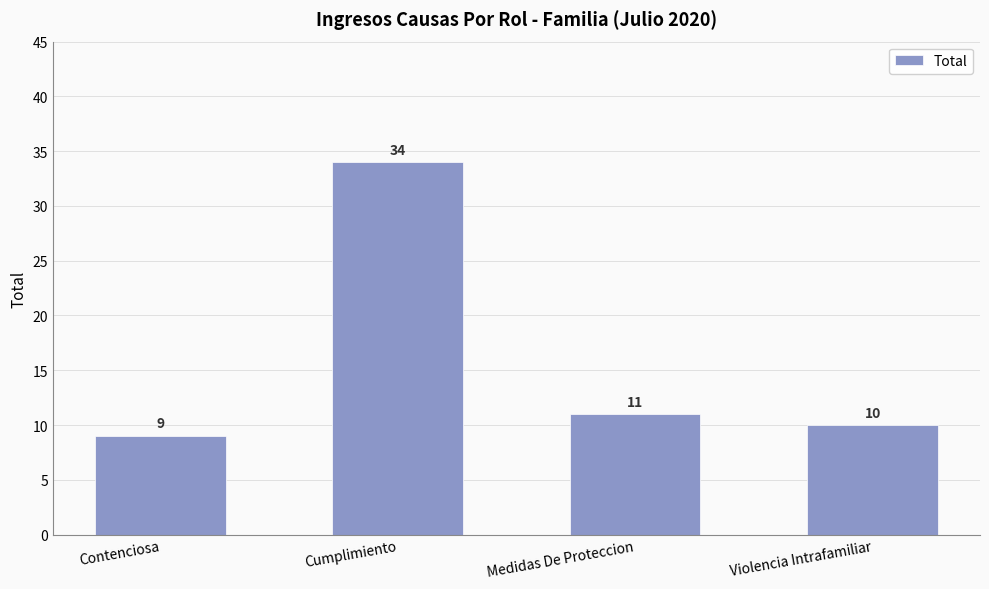

Are the bars grouped side by side (vs. stacked)?

No